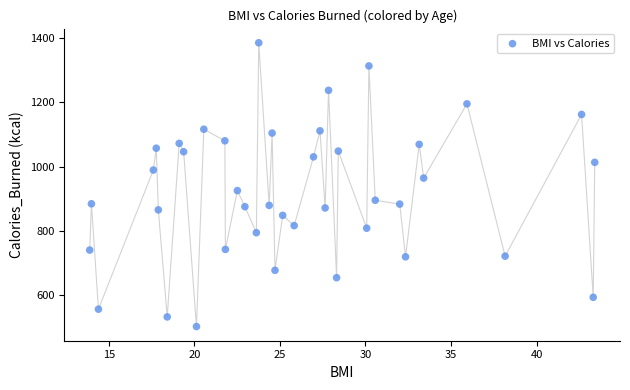

What is the range of Y values (max minus min)?

883